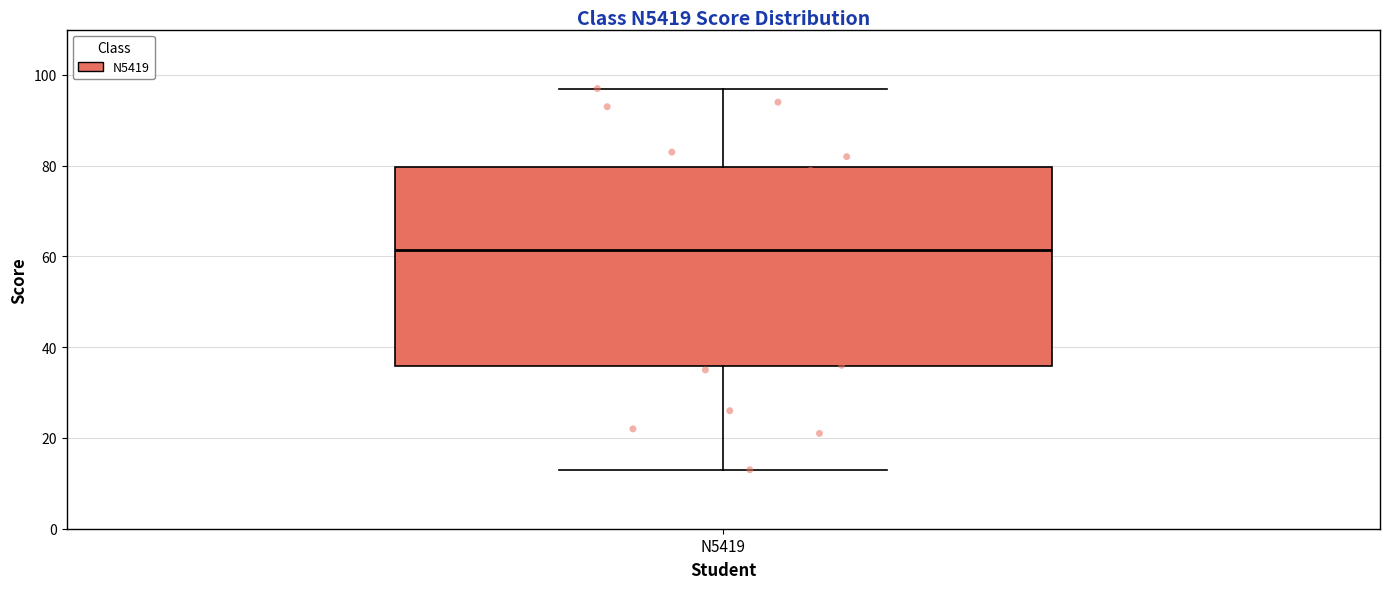

Read this box plot against the y-axis: the position of the median line, the range covered by the box, and the ends of both whiskers. The values are not printed on the chart, so give them approximately, as read against the axis.

median 62, box 36 to 80, whiskers 14 to 98